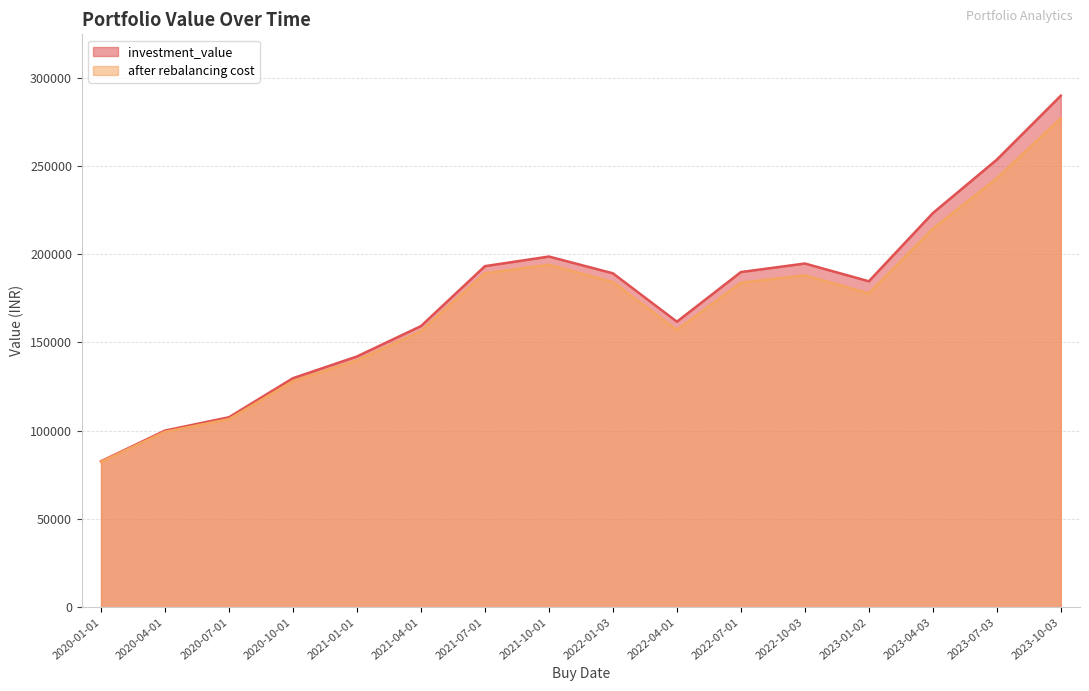

Rank the series by their maximum value, from highest to lowest.

investment_value, after rebalancing cost